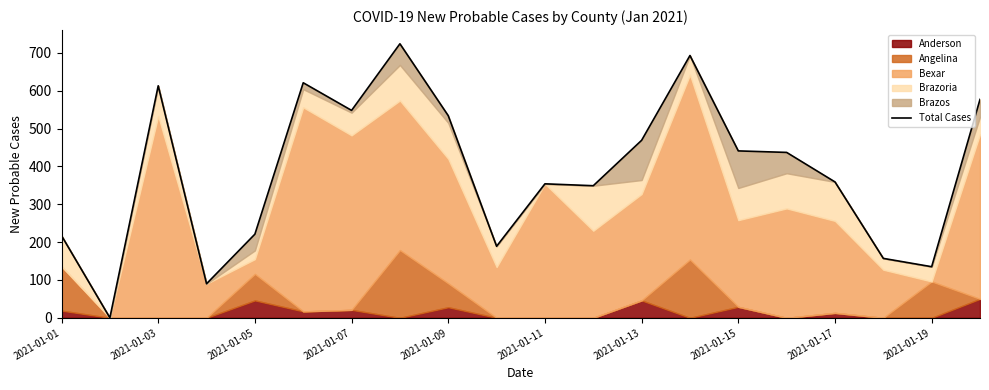

The value at 19 is 577. True or false?

True